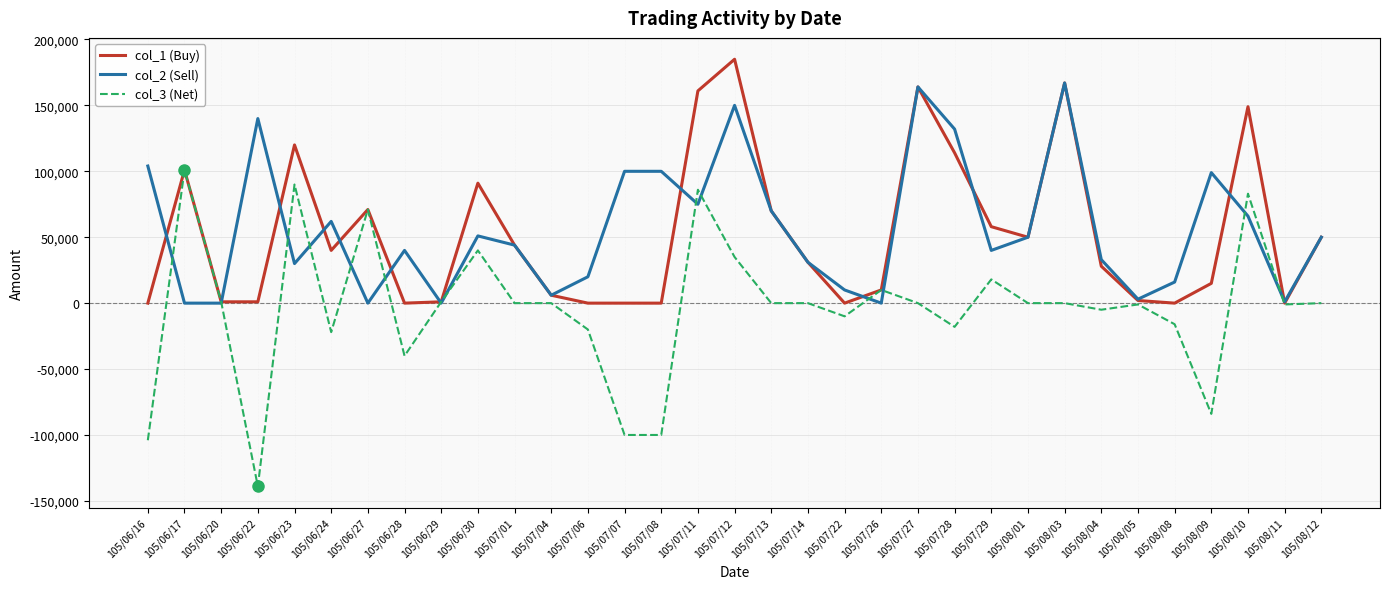

At which category is the sum across all series the highest?

105/07/12